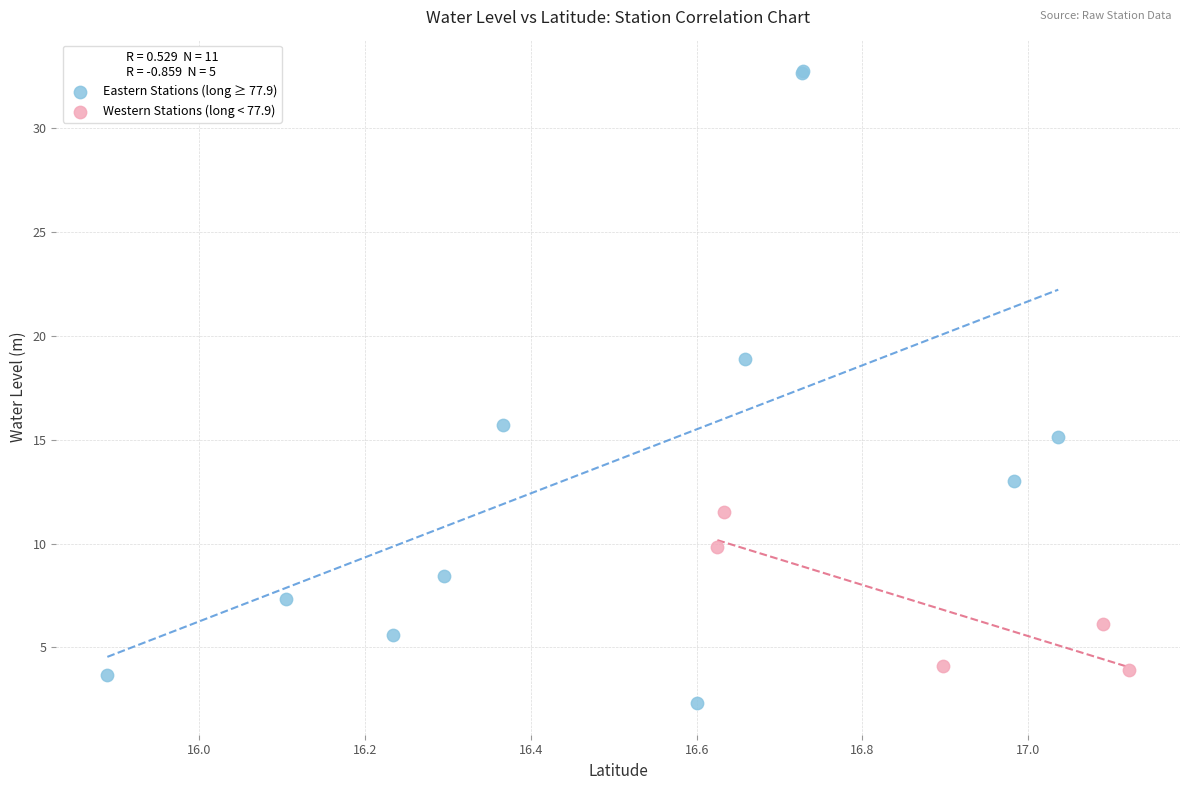

Which series reaches the minimum Y coordinate?

Eastern Stations (long ≥ 77.9)